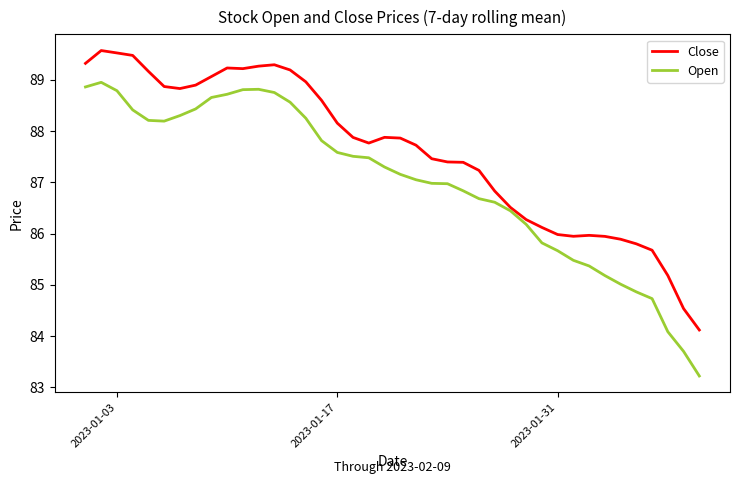

Which series has the largest total across all categories?

Close